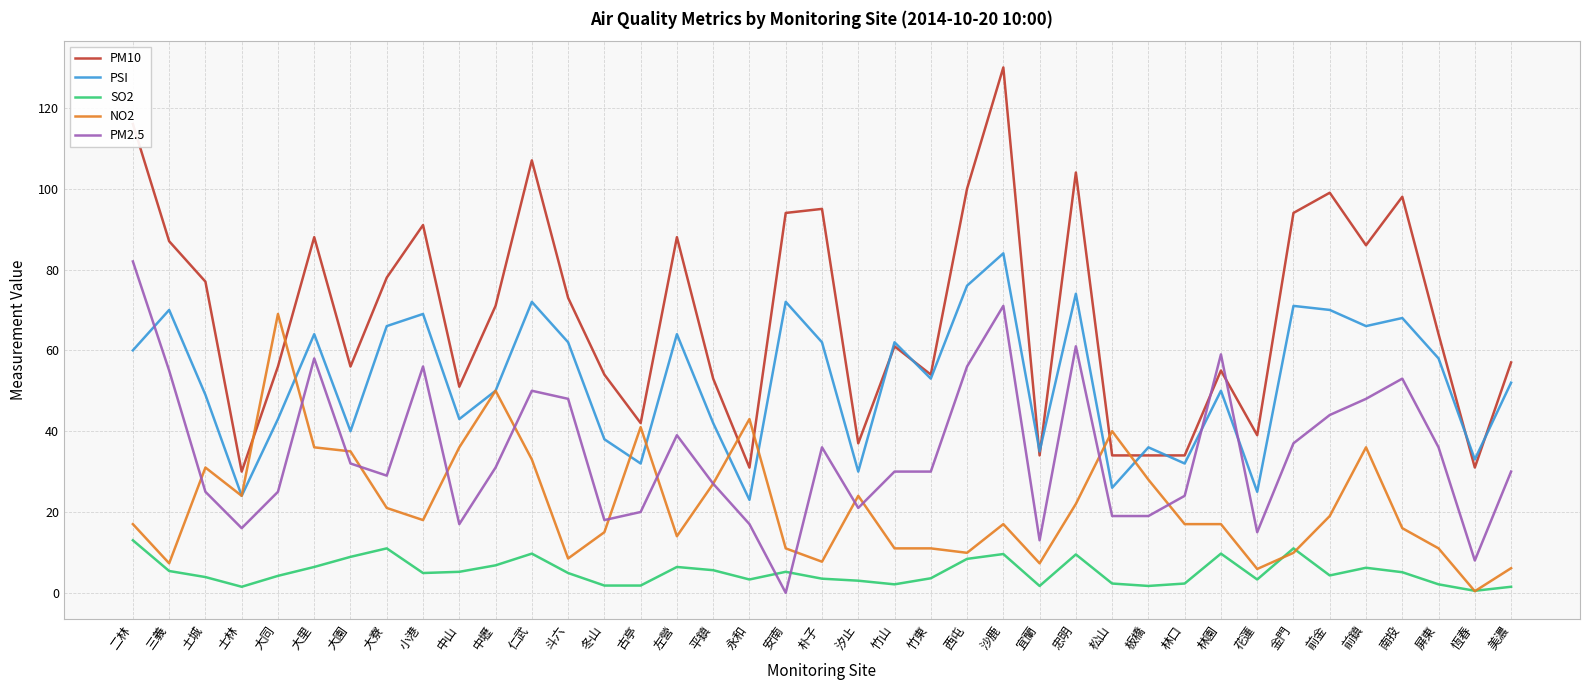

At which category is the sum across all series the highest?

沙鹿